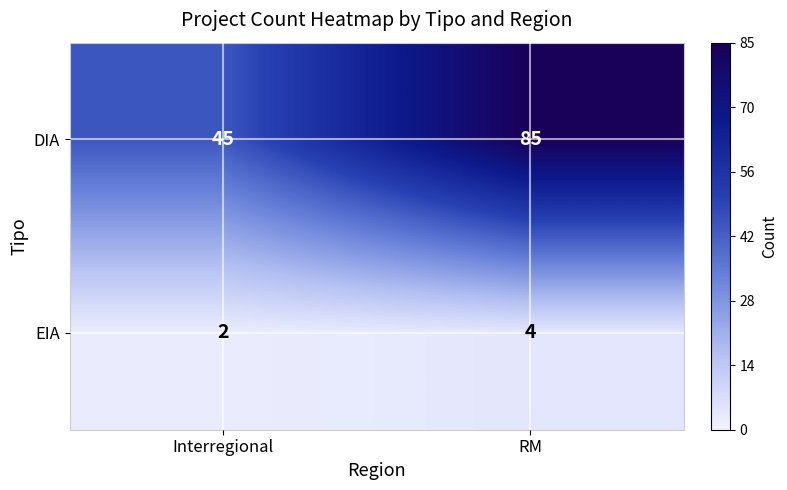

Rank the categories by DIA value from highest to lowest.

RM, Interregional